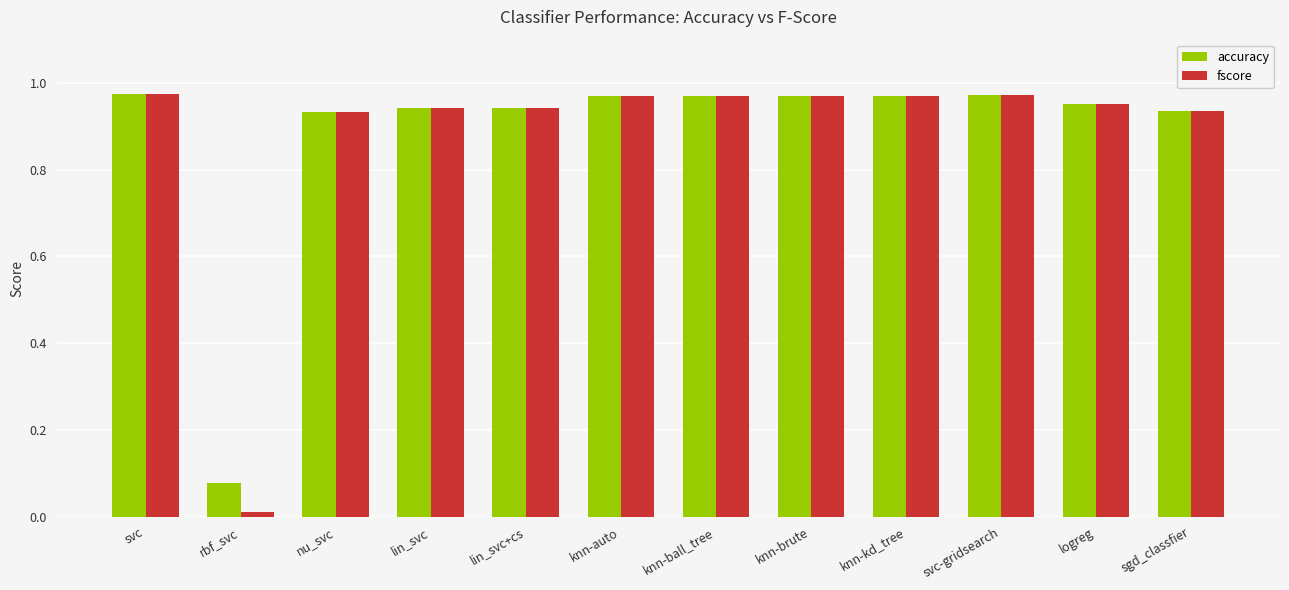

Is it true that fscore equals 0.2 at sgd_classfier?

False